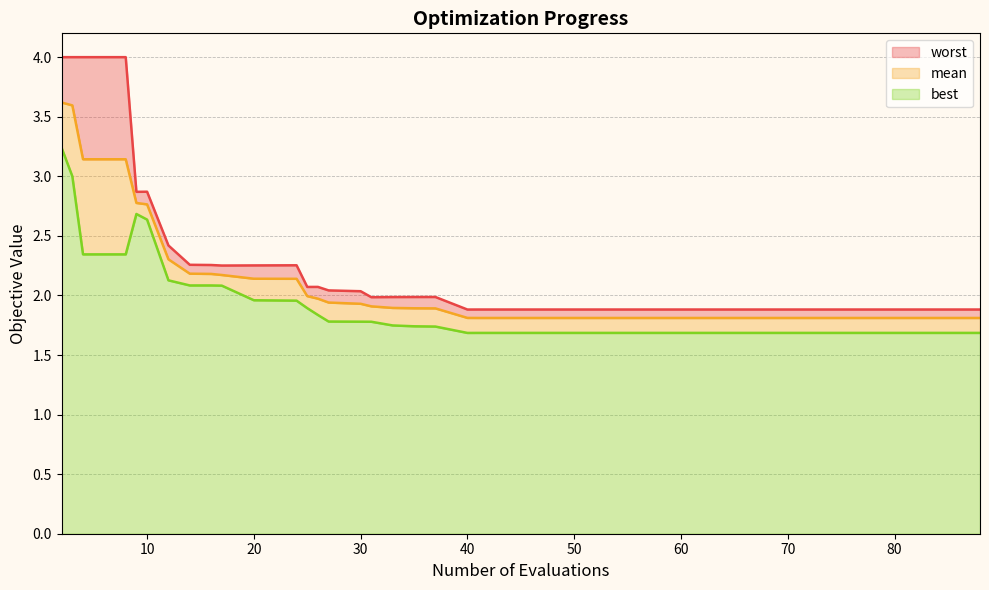

What is the highest value of the best series?

3.2